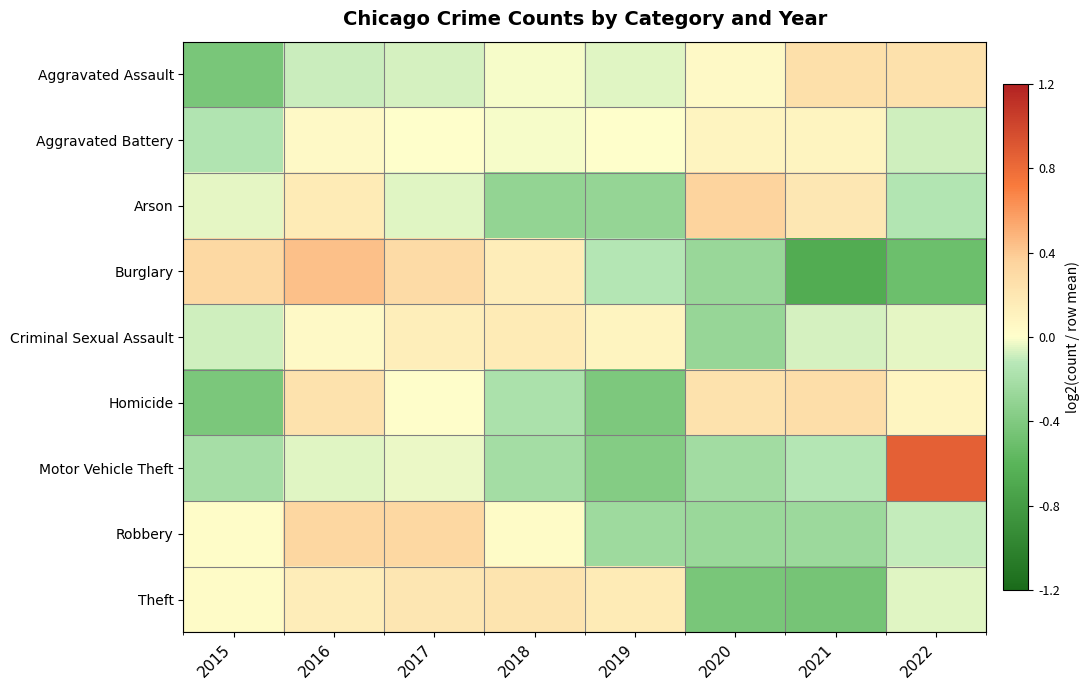

How many data points does each series have?

8